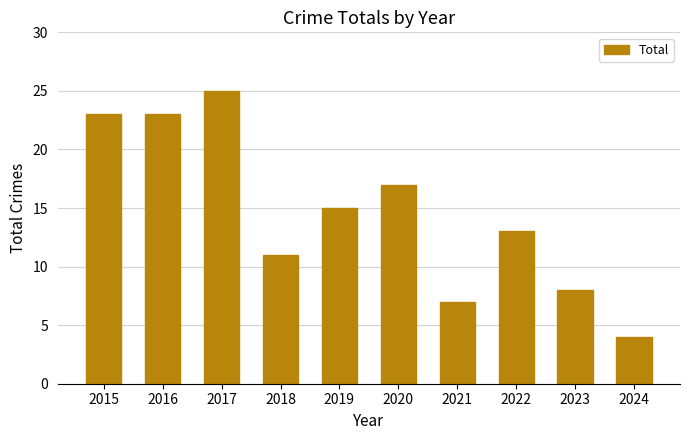

The chart shows a value of 11 at 2018. True or false?

True